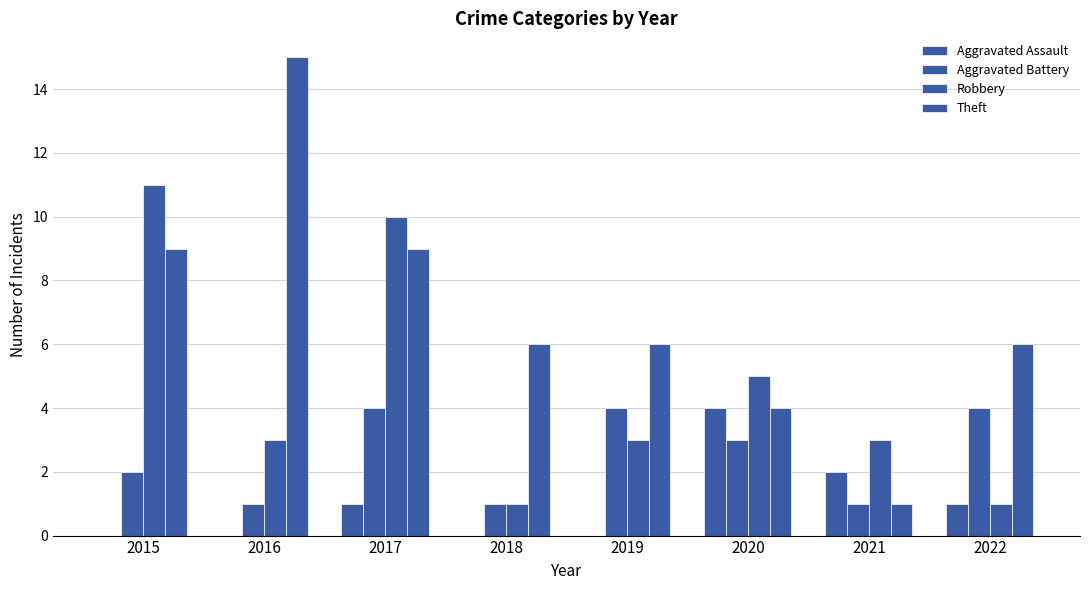

Does the chart contain stacked bars?

No